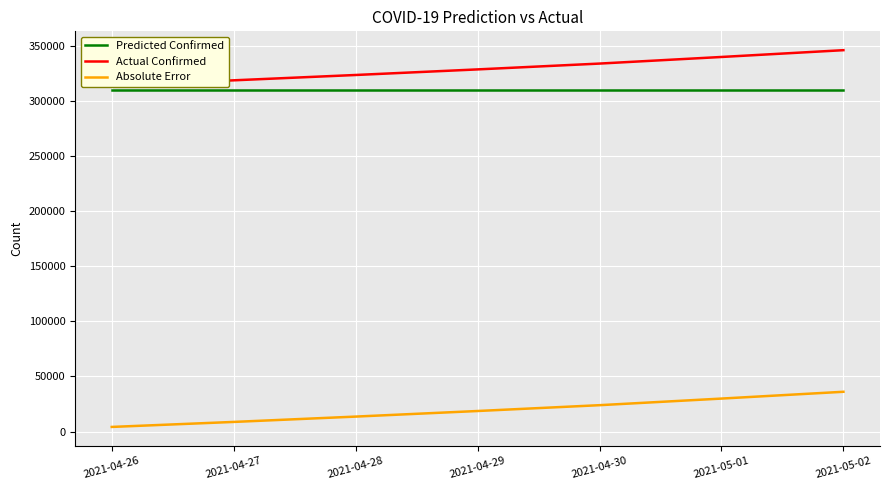

Rank the categories by Actual Confirmed value from lowest to highest.

2021-04-26, 2021-04-27, 2021-04-28, 2021-04-29, 2021-04-30, 2021-05-01, 2021-05-02